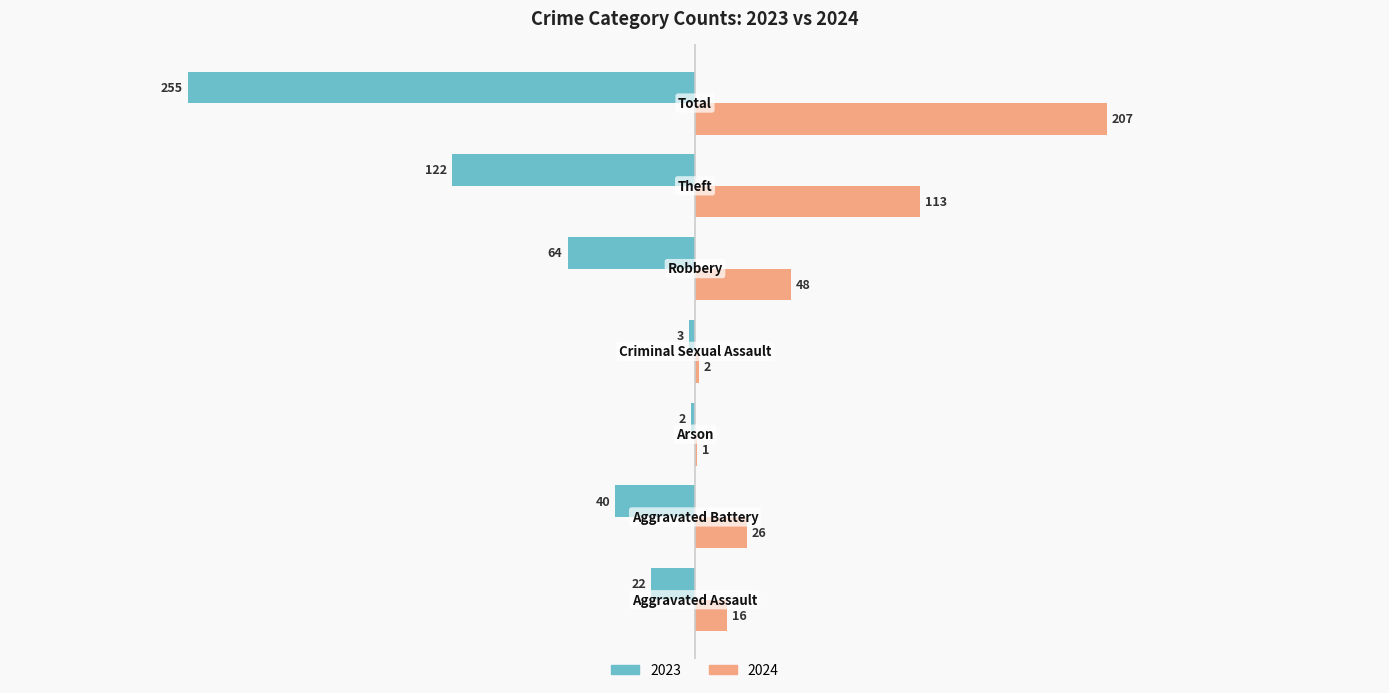

What is the sum of all 2024 values?

413